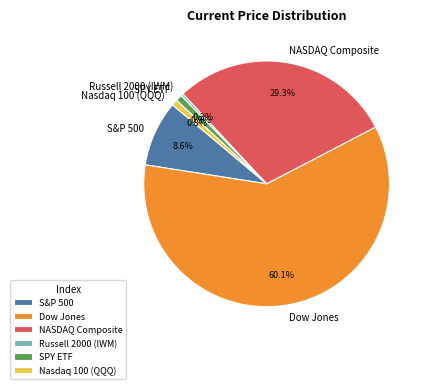

To the nearest percent, what is the average slice percentage?

17%